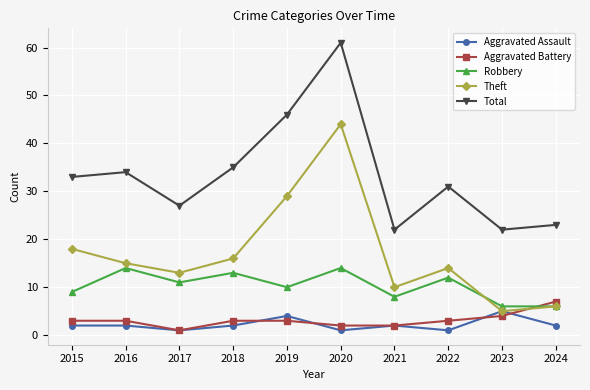

At which category is the sum across all series the highest?

2020